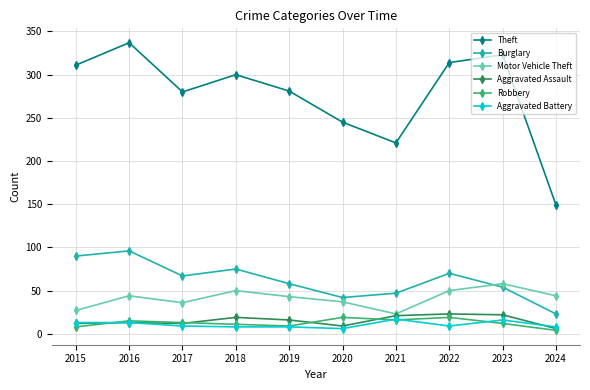

True or false: Motor Vehicle Theft has a value of 14 at 2016.

False